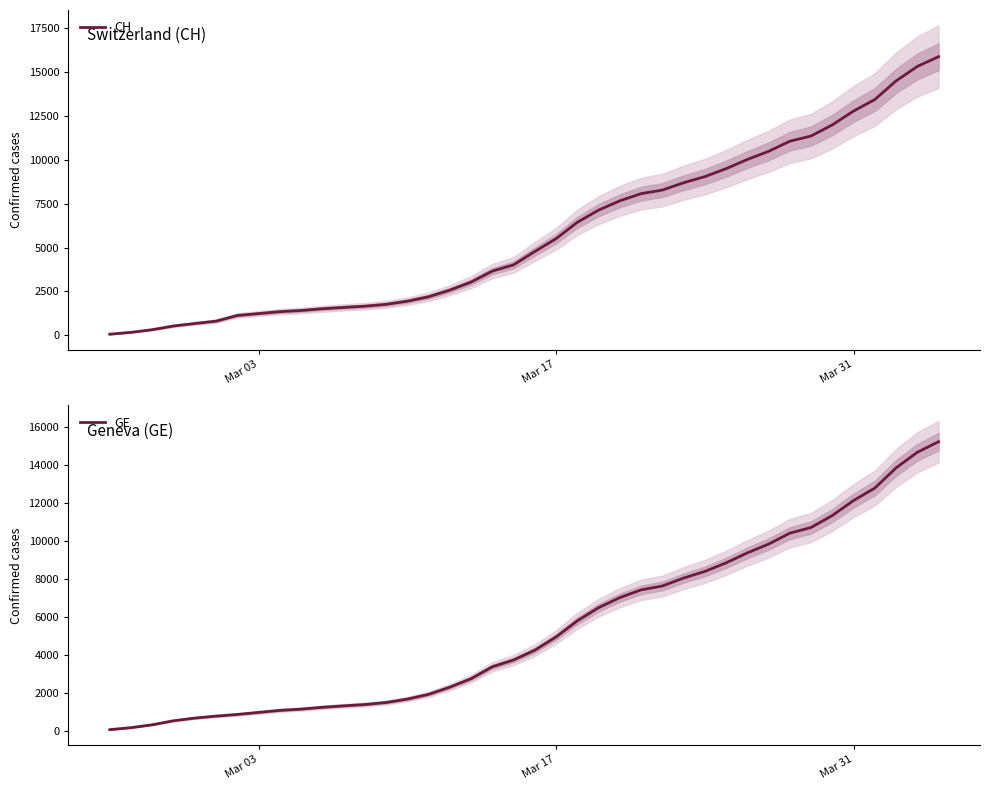

What is the highest value of the GE series?

15208